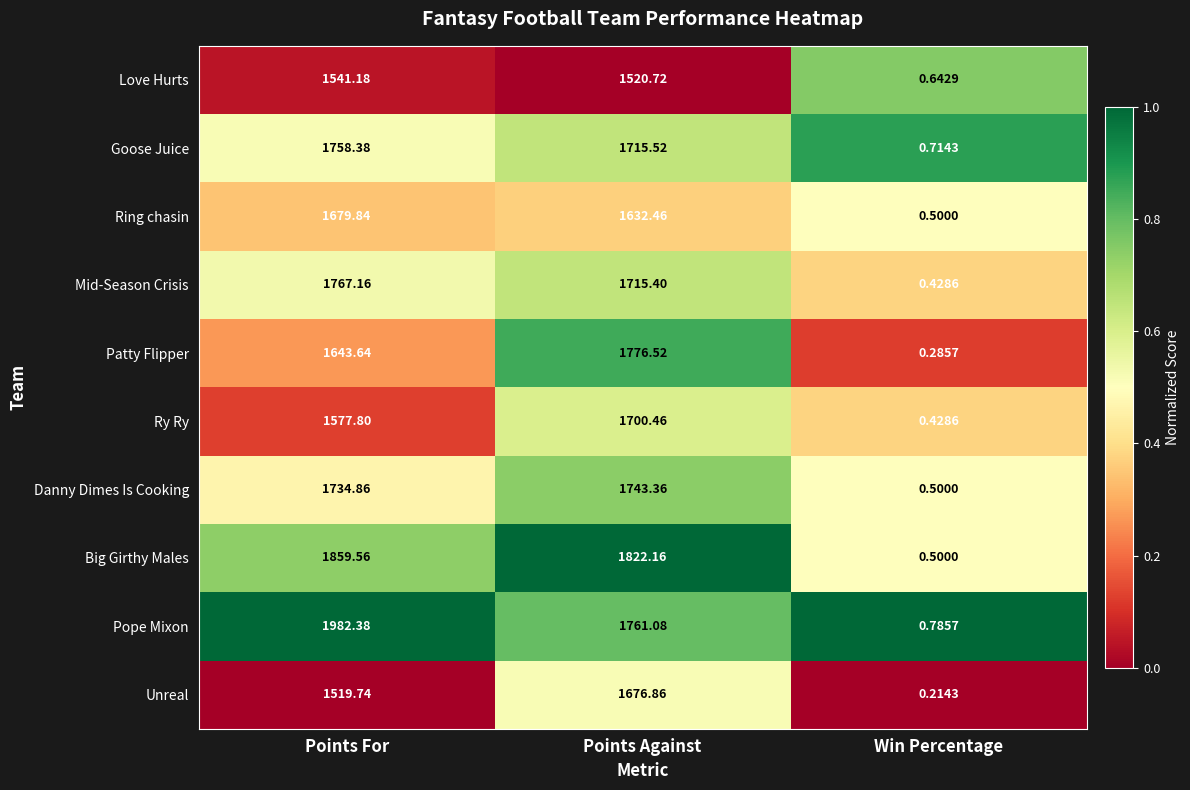

Which category has the highest value in the Ry Ry series?

Points Against